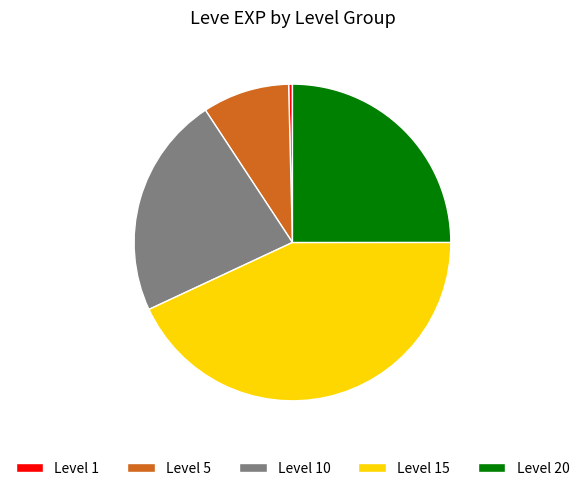

How many segments does this pie chart have?

5